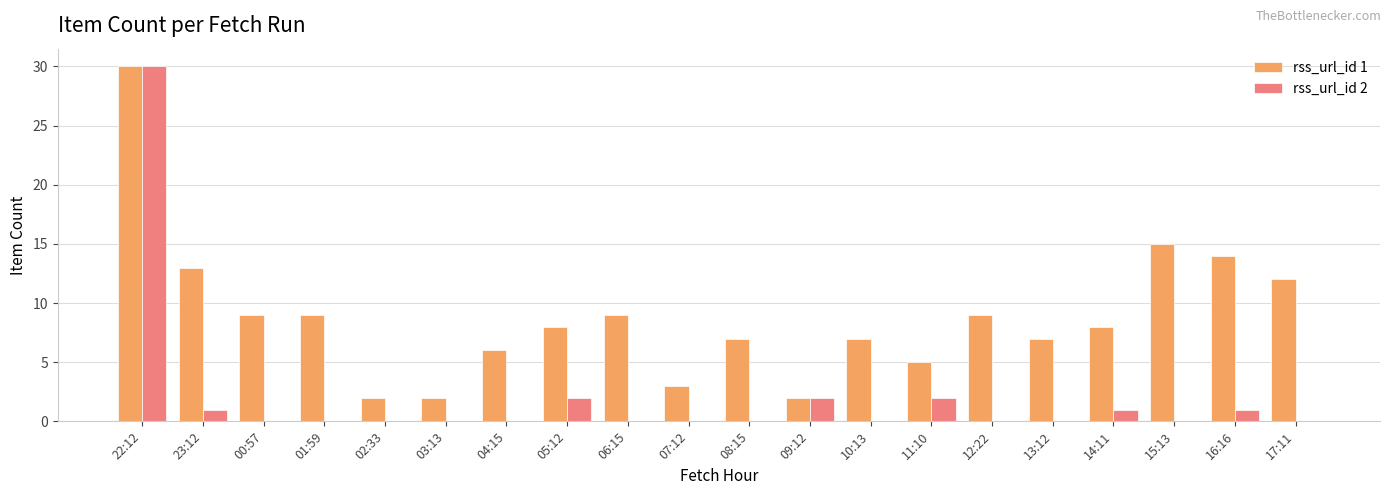

What is the average value of the rss_url_id 1 series?

9